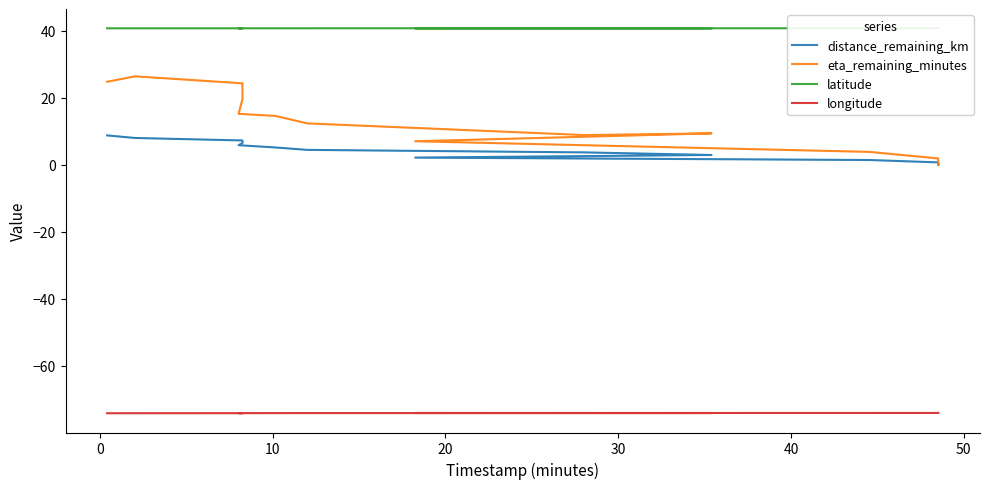

True or false: distance_remaining_km and latitude intersect in this chart.

False